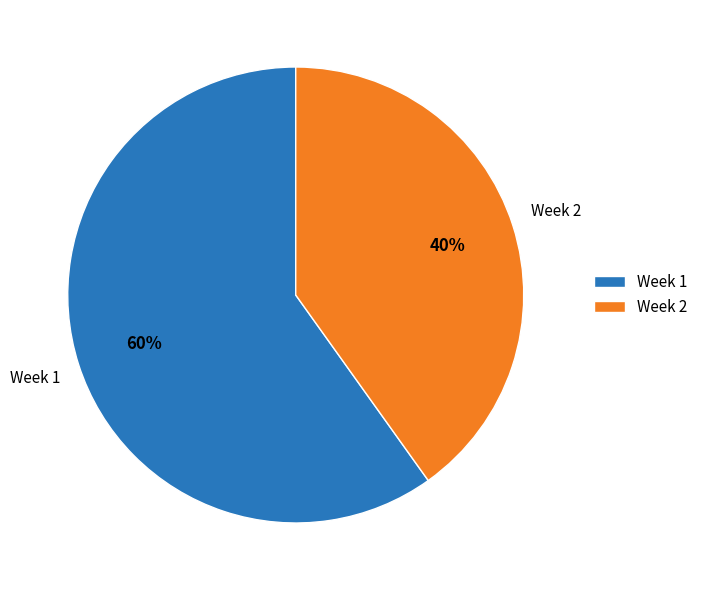

Rank the categories by value from highest to lowest.

Week 1, Week 2